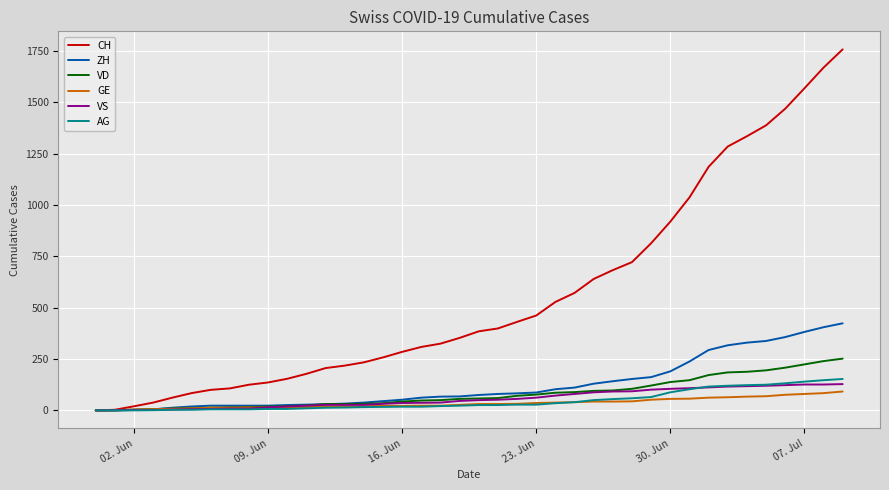

Which series has the largest total across all categories?

CH